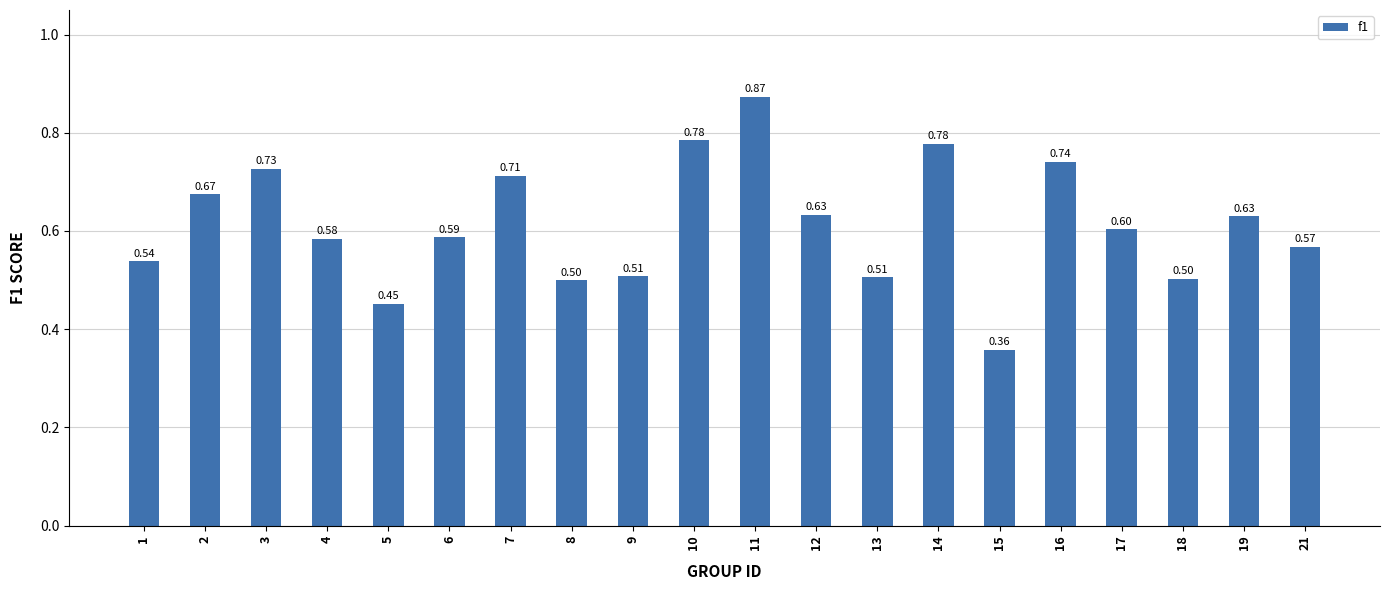

Count the number of data series in this chart.

1